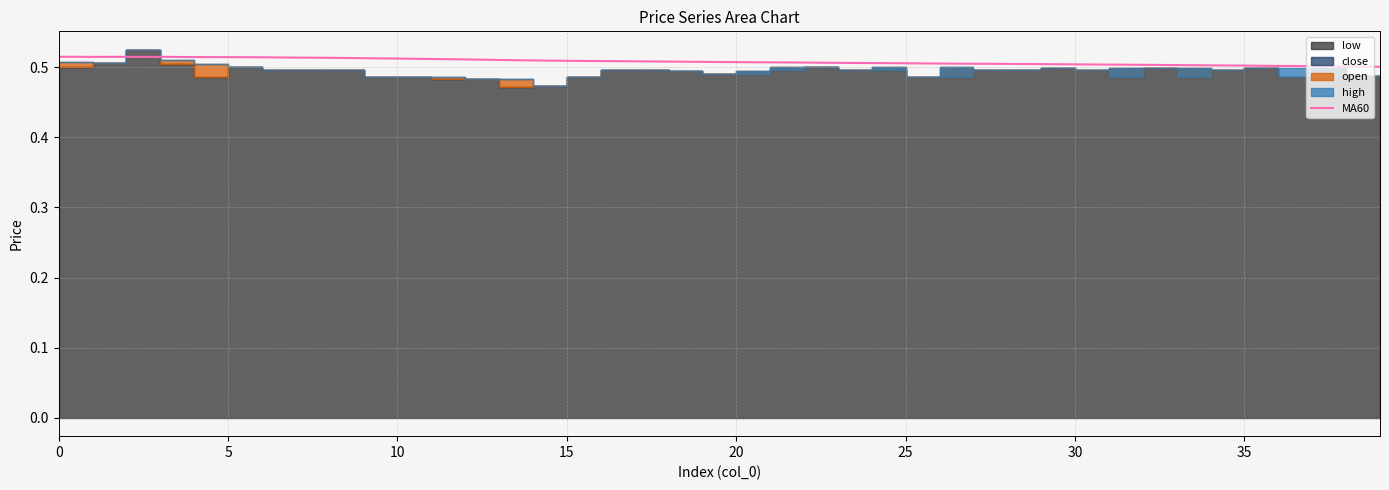

How many categories are shown in the chart?

40